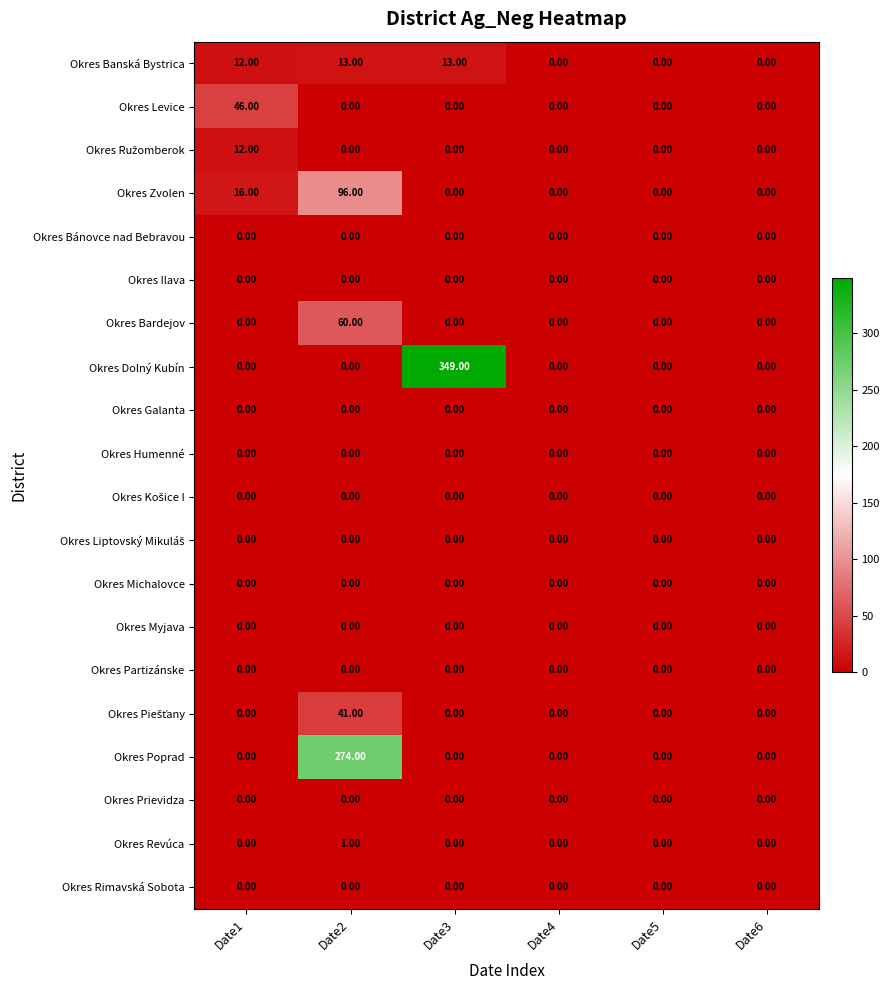

What is the total value across all series at Date1?

86